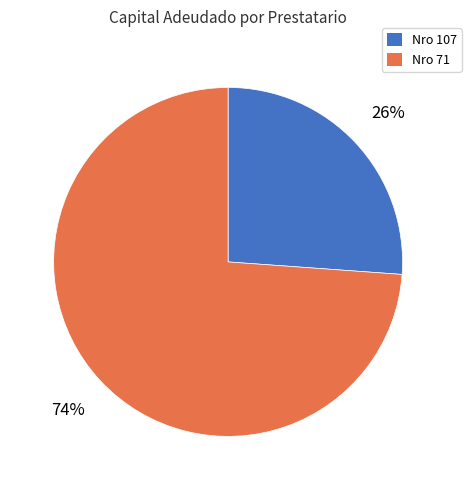

Is there a majority slice in this chart?

Yes